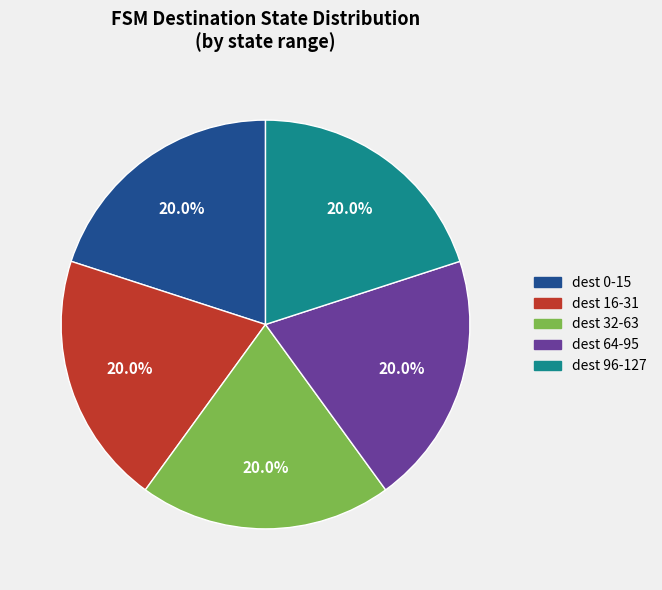

Is there a majority slice in this chart?

No